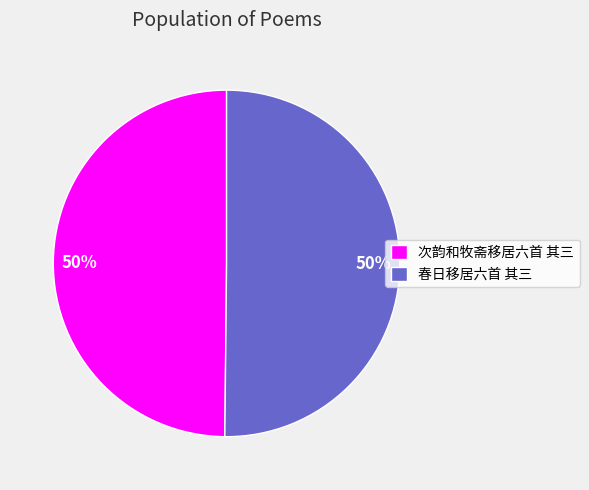

Combined, do 次韵和牧斋移居六首 其三 and 春日移居六首 其三 account for over 50%?

Yes